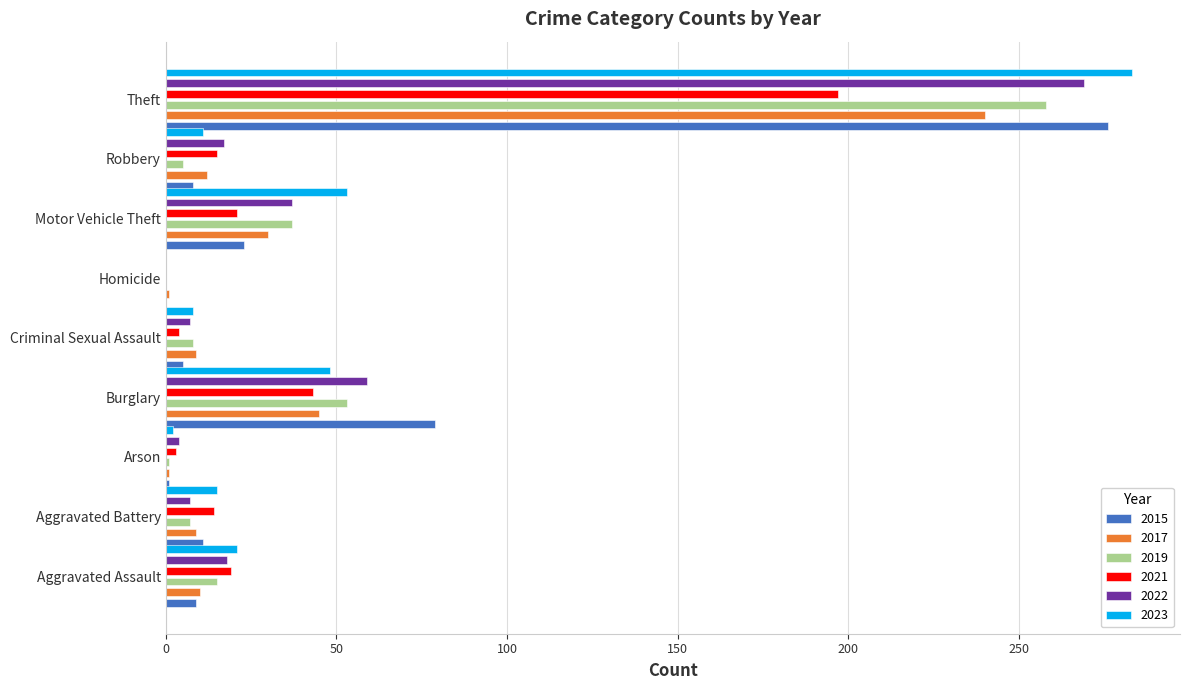

Is the value of 2019 at Aggravated Assault greater than the value of 2017 at Theft?

No